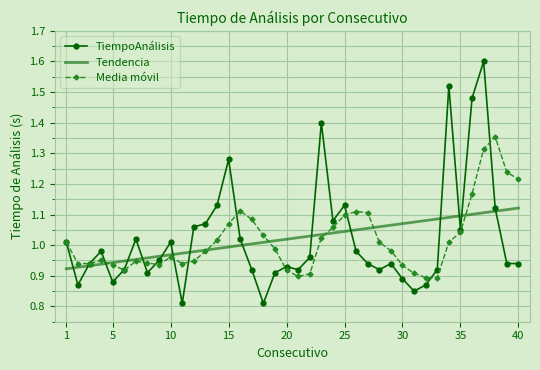

List the series in order of their peak value, lowest first.

Tendencia, Media móvil, TiempoAnálisis